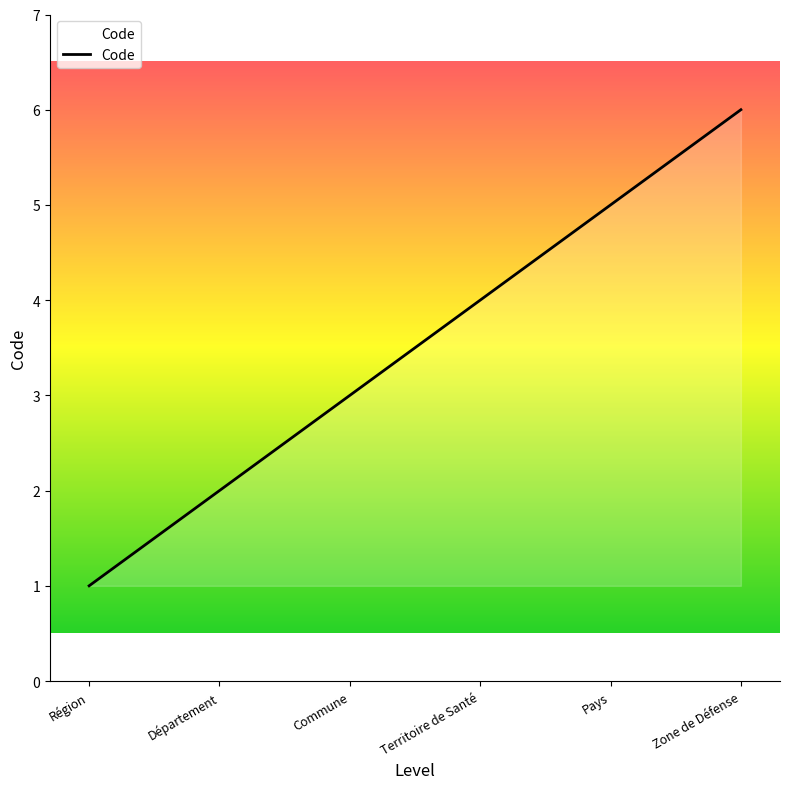

Reading left to right, list all the values displayed in this chart.

1	2	3	4	5	6